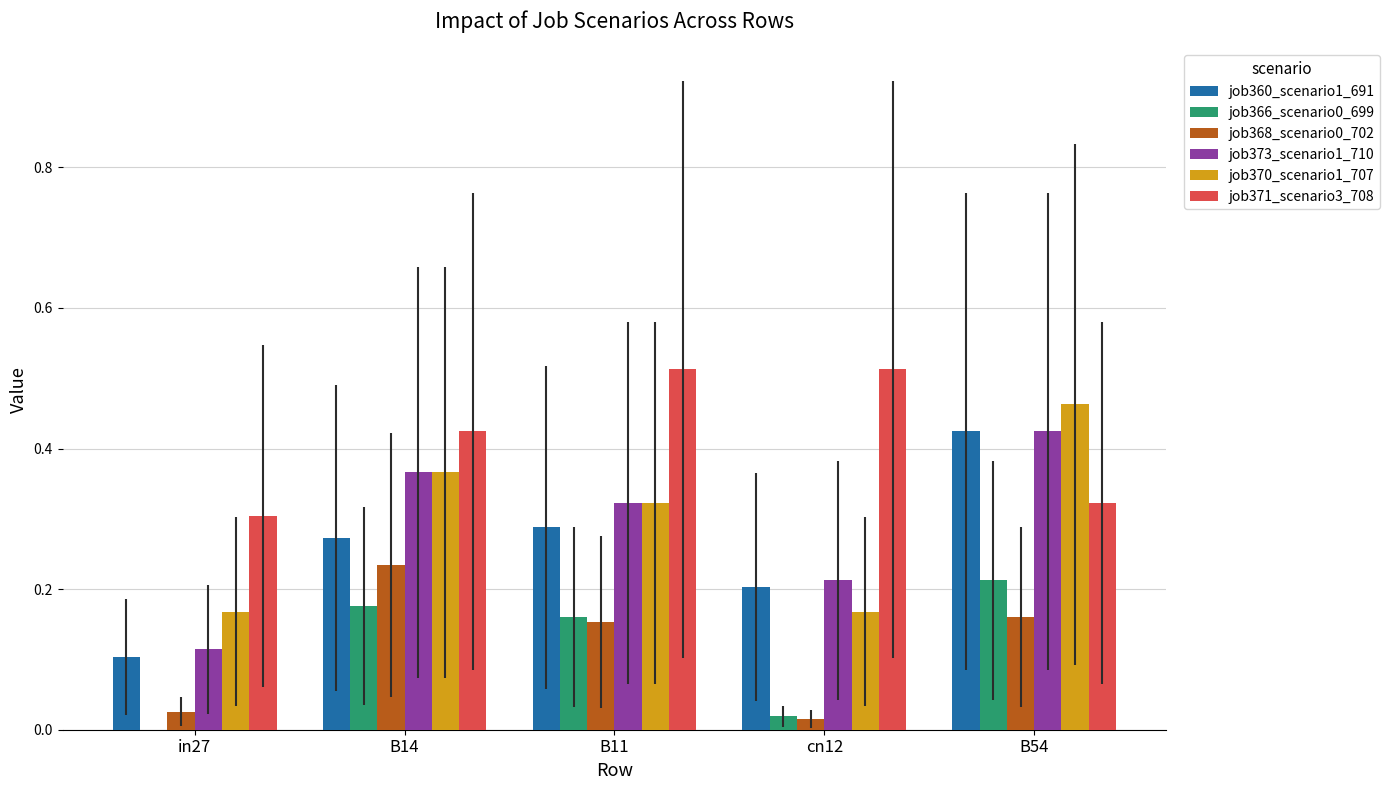

True or false: job371_scenario3_708 has a value of 0.3 at B14.

False